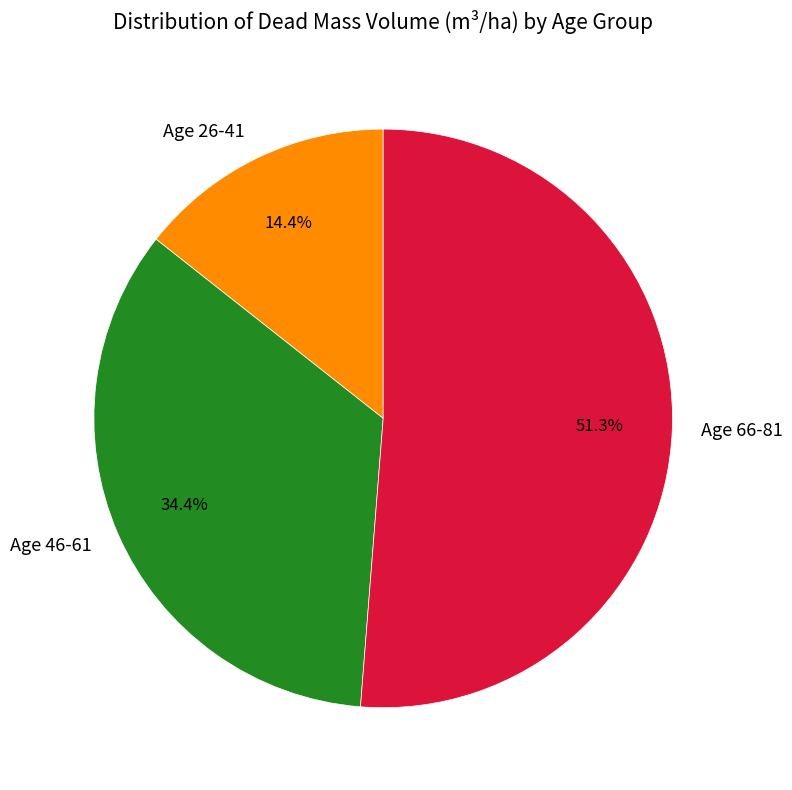

What is the majority slice?

Age 66-81